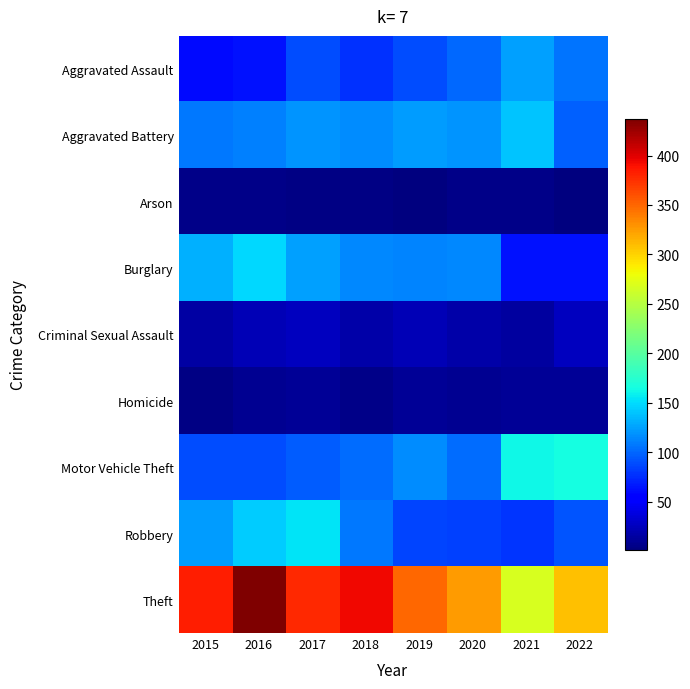

What is the minimum value shown in the chart?

1